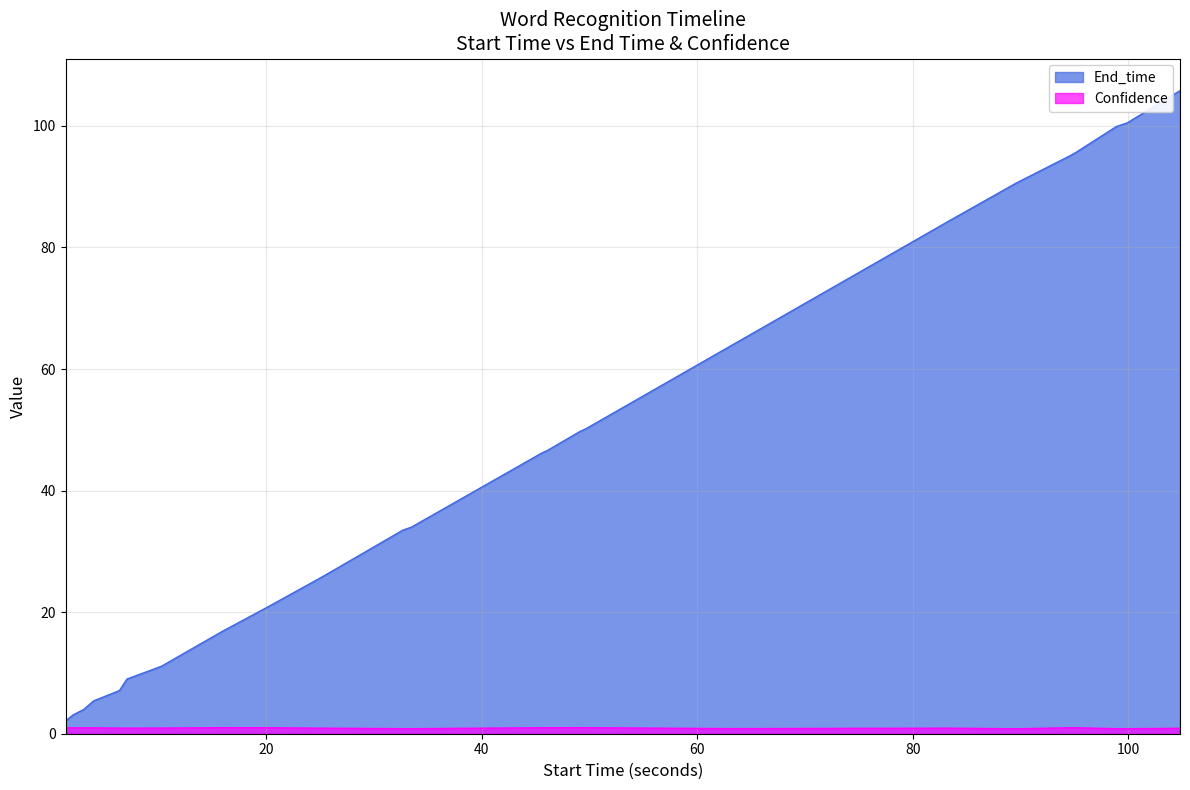

Reading right to left, what are all the values shown in this chart?

End_time: 104.8=105.8	99.9=100.5	98.9=99.9	95.1=95.6	94.6=95.1	89.6=90.6	83.3=84.3	63.2=63.9	49.7=50.2	49.1=49.7	46.1=46.6	45.5=46.1	33.5=34.0	32.7=33.5	25.4=26.0	24.8=25.4	20.1=20.8	15.9=16.8	10.3=11.1	7.1=9.0	6.4=7.1	4.0=5.4	3.1=4.0	2.1=3.1	1.4=2.1
Confidence: 104.8=0.9	99.9=0.8	98.9=0.8	95.1=1.0	94.6=1.0	89.6=0.8	83.3=0.9	63.2=0.8	49.7=1.0	49.1=1.0	46.1=1.0	45.5=1.0	33.5=0.8	32.7=0.8	25.4=0.9	24.8=0.9	20.1=1.0	15.9=1.0	10.3=0.9	7.1=0.9	6.4=0.9	4.0=1.0	3.1=1.0	2.1=1.0	1.4=1.0